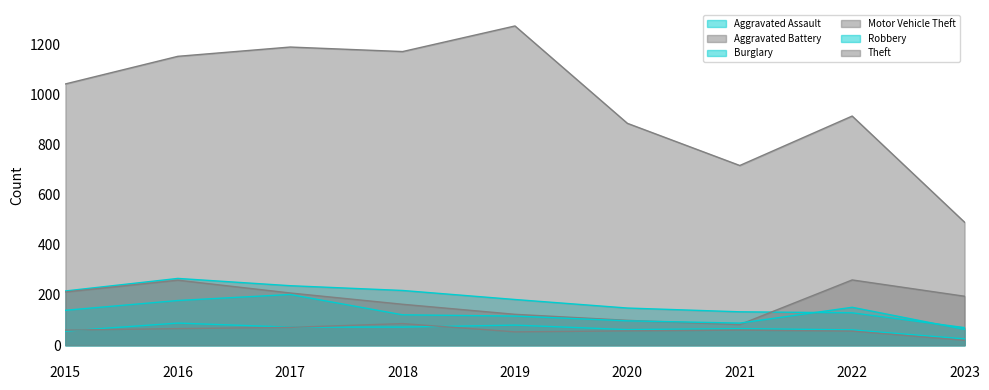

Reading left to right, transcribe all the data shown in this chart.

Aggravated Assault: 56	88	72	72	80	62	66	61	25
Aggravated Battery: 60	66	71	86	53	57	60	56	19
Burglary: 216	266	237	218	182	148	133	129	70
Motor Vehicle Theft: 212	259	208	163	123	99	82	260	195
Robbery: 139	178	202	121	116	97	88	151	63
Theft: 1041	1151	1188	1170	1272	884	716	913	490